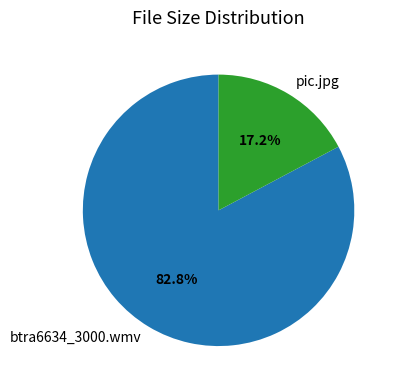

What is the majority slice?

btra6634_3000.wmv